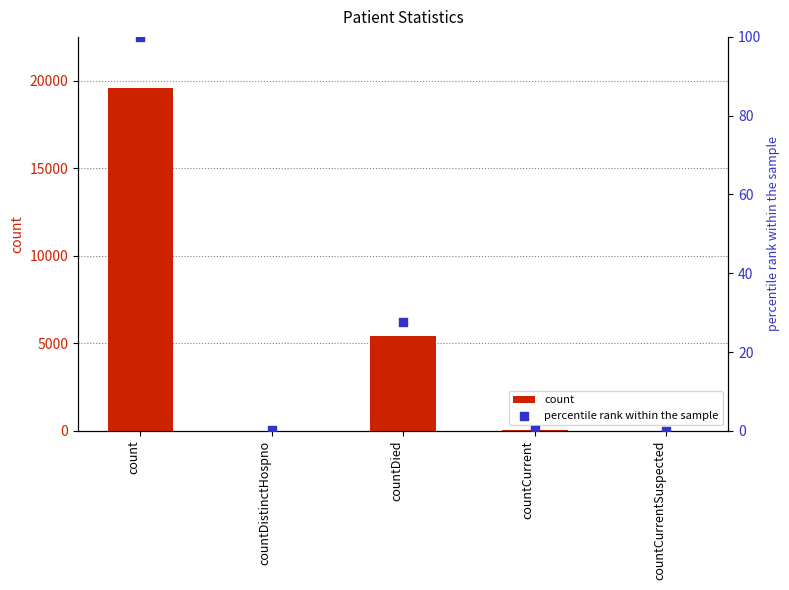

Which series contains the highest Y value?

count